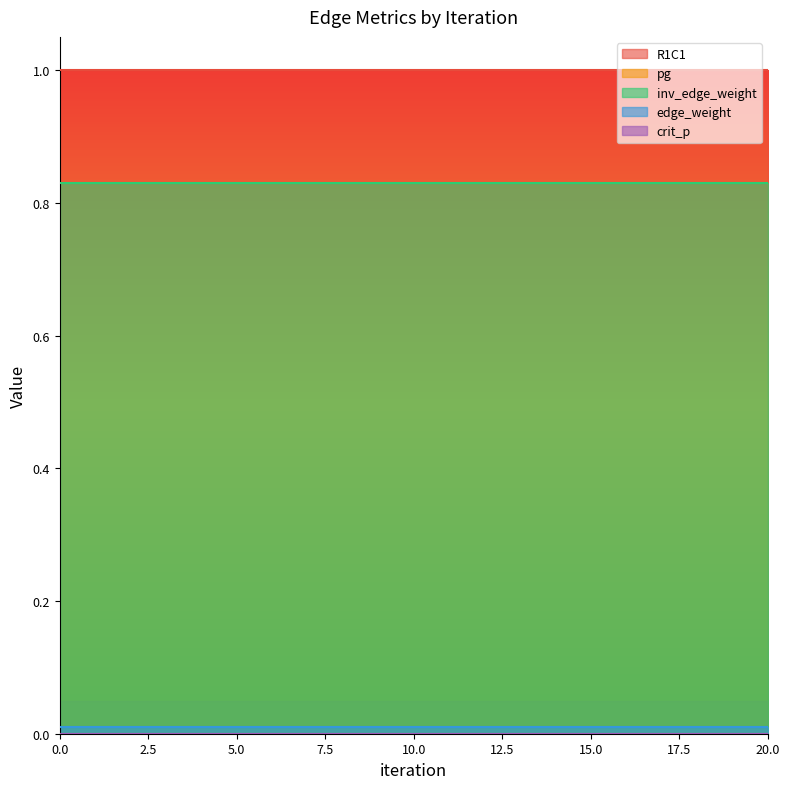

Reading left to right, list all the values displayed in this chart.

R1C1: 1.0	1.0	1.0	1.0	1.0	1.0	1.0	1.0	1.0	1.0	1.0	1.0	1.0	1.0	1.0	1.0	1.0	1.0	1.0	1.0	1.0
pg: 0.0	0.0	0.0	0.0	0.0	0.0	0.0	0.0	0.0	0.0	0.0	0.0	0.0	0.0	0.0	0.0	0.0	0.0	0.0	0.0	0.0
inv_edge_weight: 0.8	0.8	0.8	0.8	0.8	0.8	0.8	0.8	0.8	0.8	0.8	0.8	0.8	0.8	0.8	0.8	0.8	0.8	0.8	0.8	0.8
edge_weight: 0.0	0.0	0.0	0.0	0.0	0.0	0.0	0.0	0.0	0.0	0.0	0.0	0.0	0.0	0.0	0.0	0.0	0.0	0.0	0.0	0.0
crit_p: 0.0	0.0	0.0	0.0	0.0	0.0	0.0	0.0	0.0	0.0	0.0	0.0	0.0	0.0	0.0	0.0	0.0	0.0	0.0	0.0	0.0